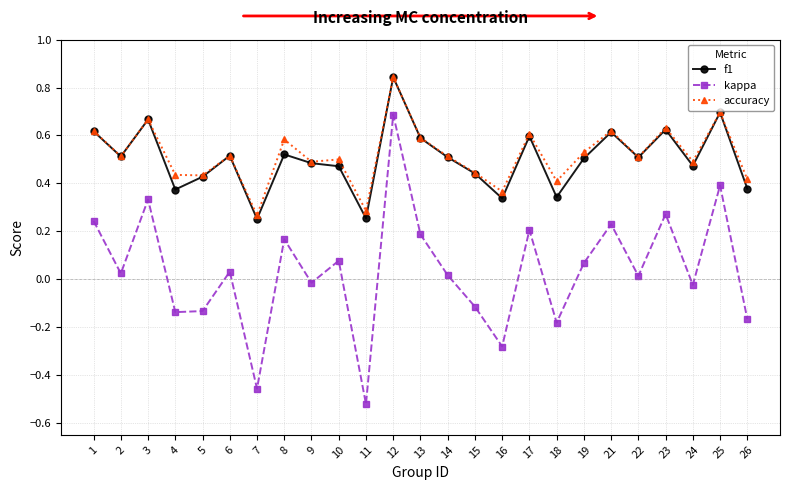

The value of accuracy at 10 is 0.5. True or false?

True